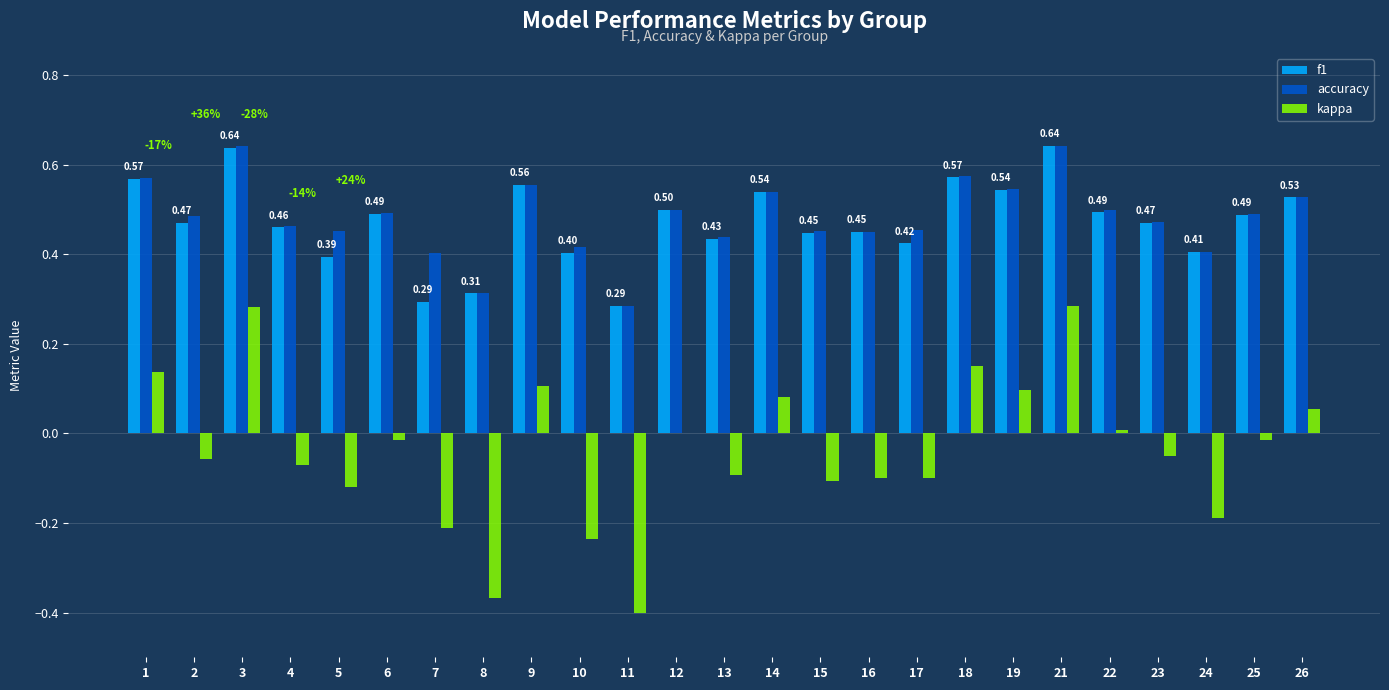

Is the value of accuracy at 5 greater than the value of f1 at 6?

No